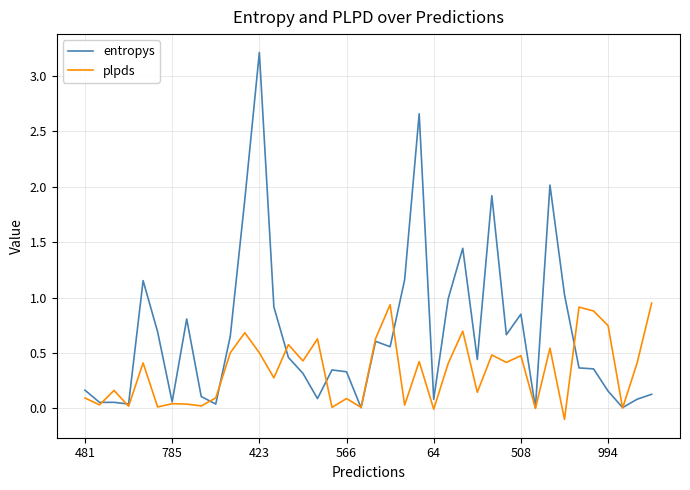

What are all the series names shown in the legend?

entropys, plpds